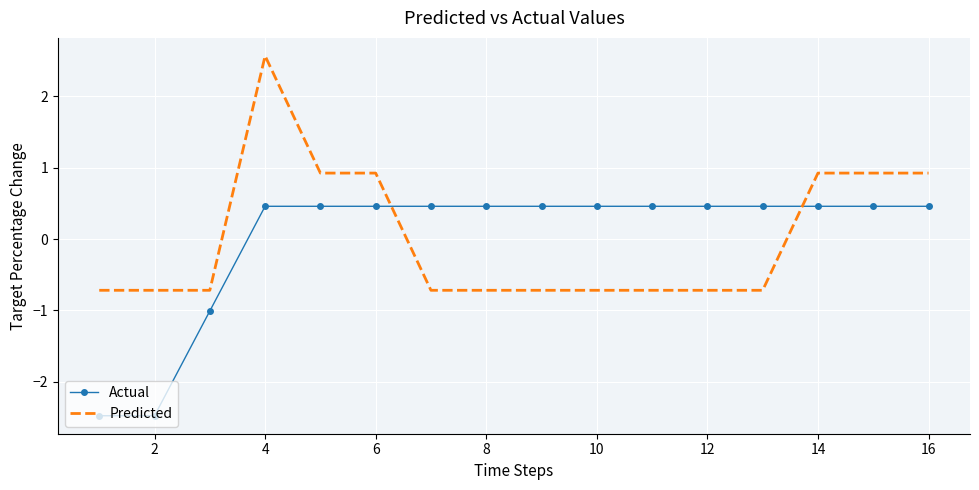

After their last crossing, which series has the higher values: Actual or Predicted?

Predicted